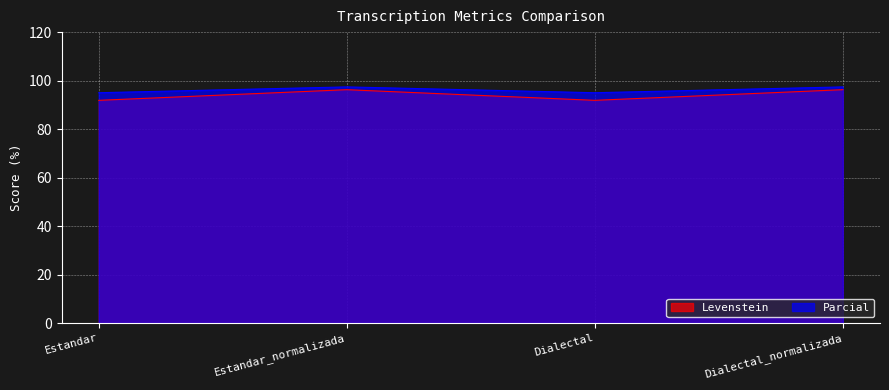

What is the difference between the second highest and second lowest values in the Parcial series?

2.4